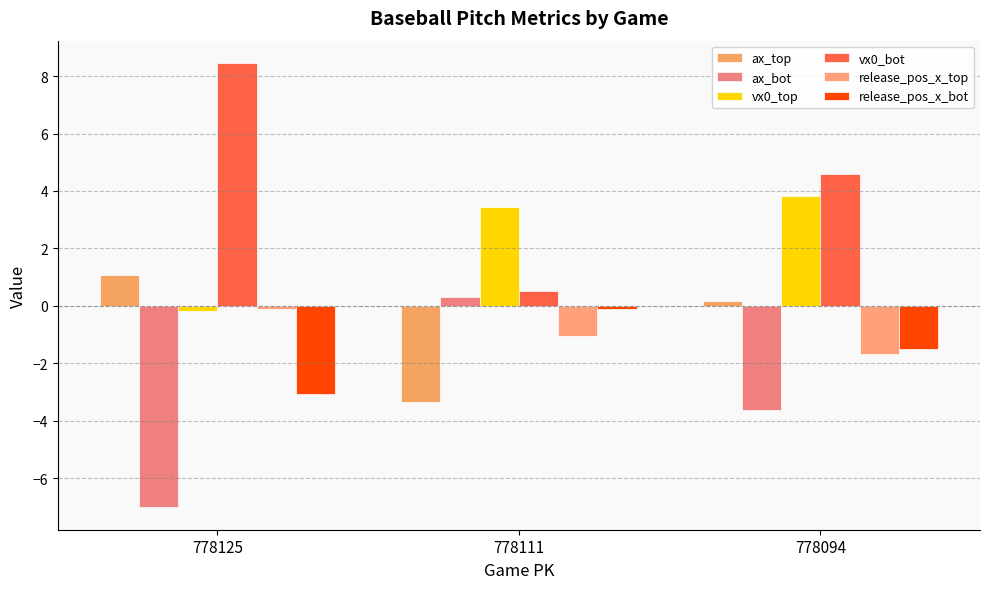

Where does the release_pos_x_bot series first go above -1?

778111